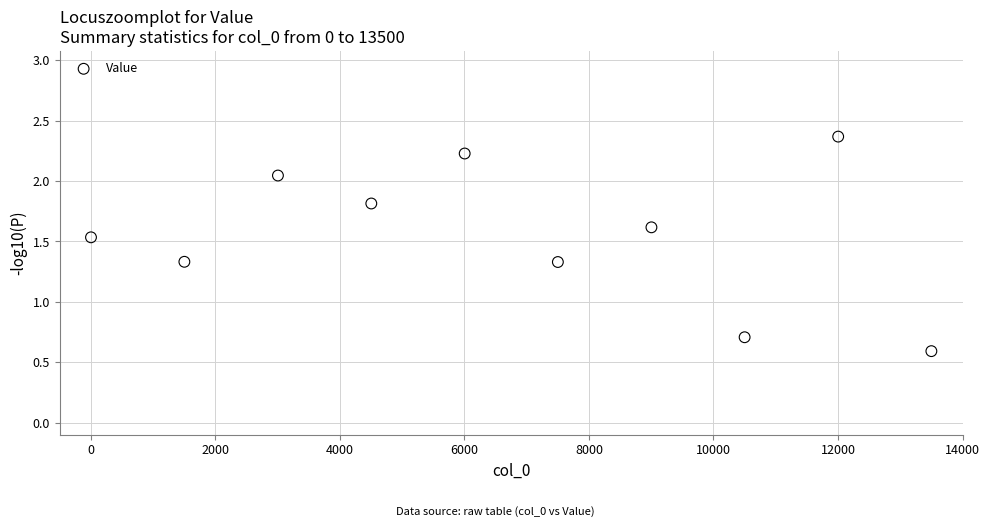

What Y value in the scatter plot is closest to 1?

0.7